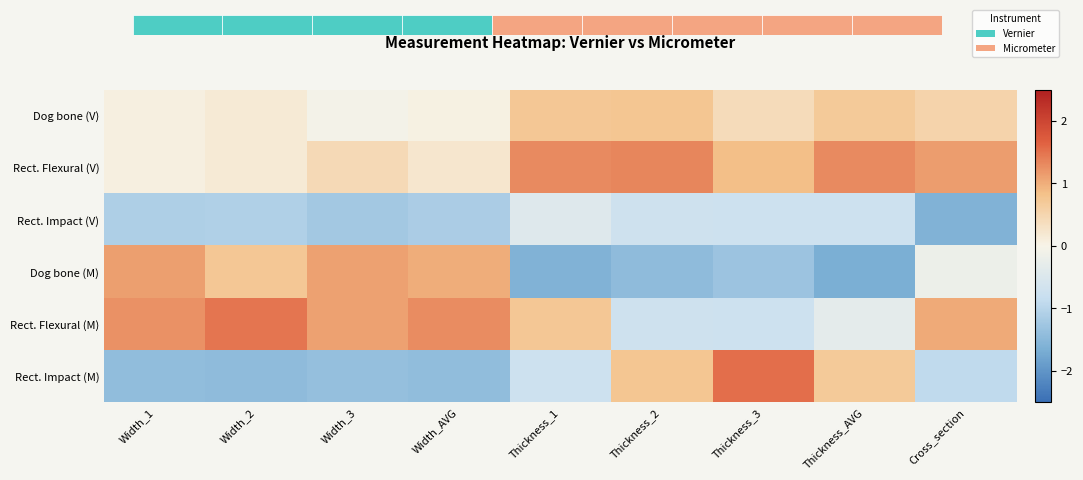

Which category has the highest value across all series?

Thickness_3